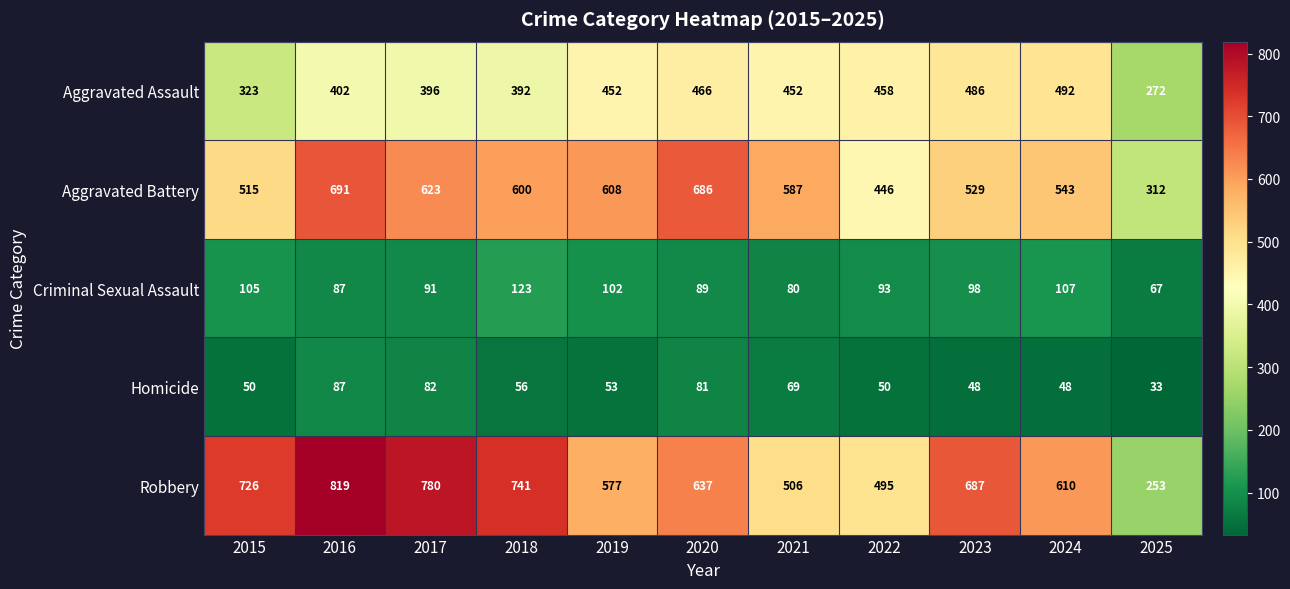

The Homicide series shows 69 at 2021. True or false?

True